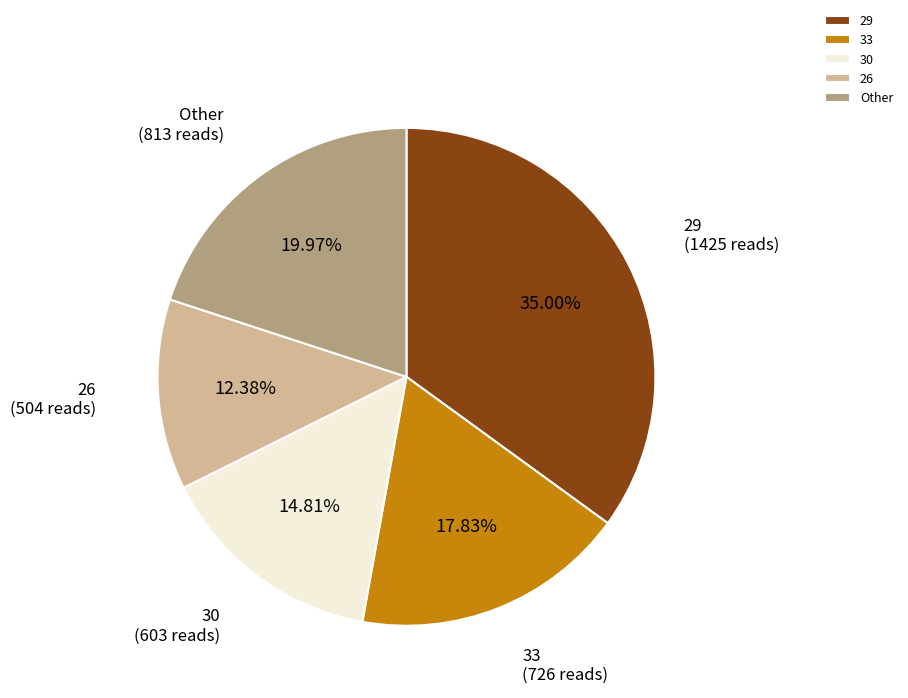

To the nearest percent, what is the average slice percentage?

20%